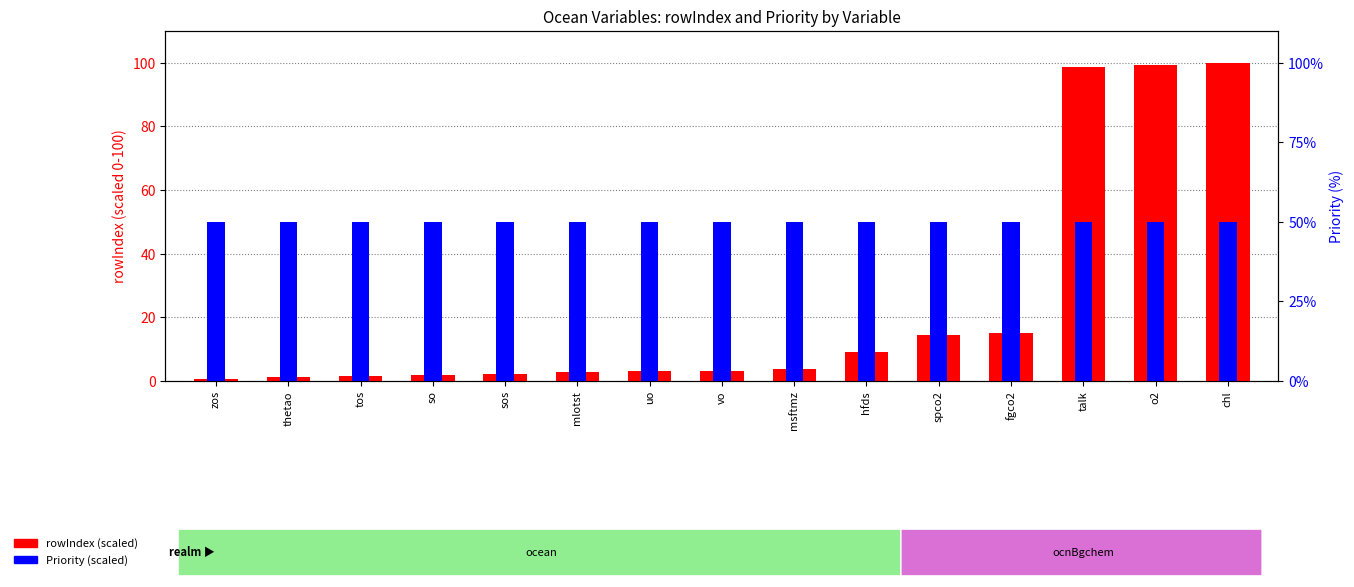

What is the sum of the rowIndex (scaled) values at mlotst and fgco2?

17.9